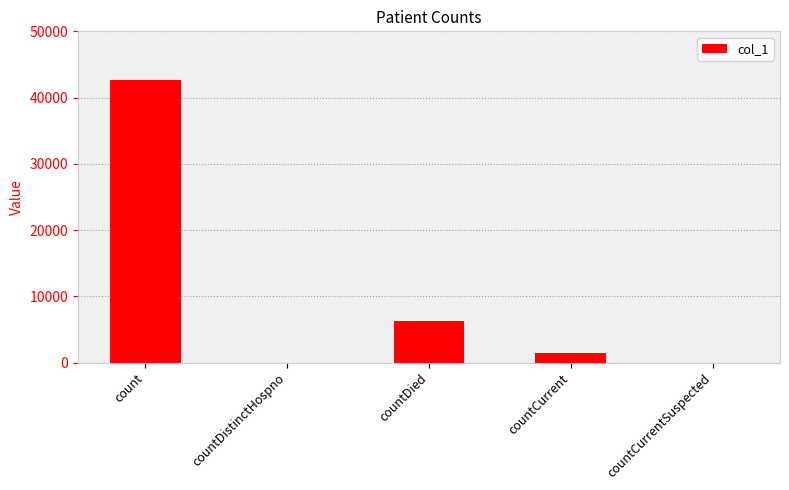

What is the greatest value displayed?

42654